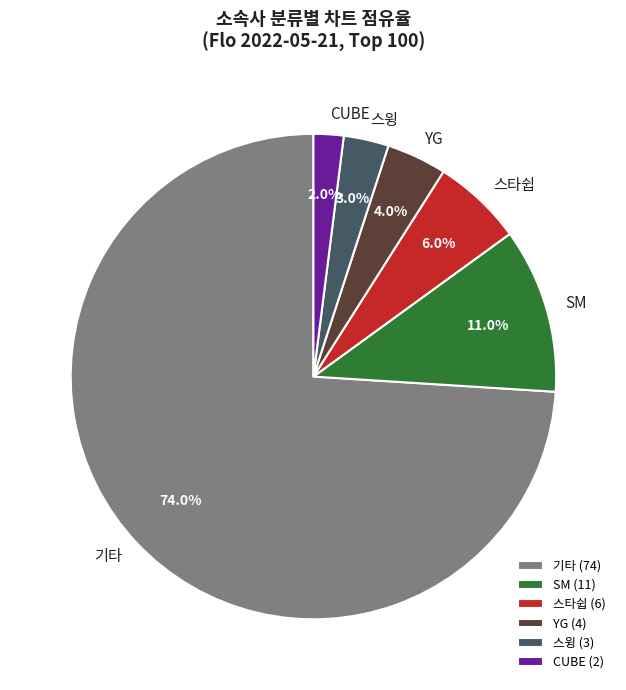

To the nearest percent, what is the combined percentage of YG and 스윙?

7%